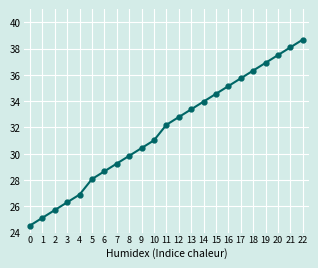

Reading left to right, extract all data points from this chart.

0=24.5	1=25.1	2=25.7	3=26.3	4=26.9	5=28.1	6=28.7	7=29.2	8=29.8	9=30.4	10=31.0	11=32.2	12=32.8	13=33.4	14=34.0	15=34.6	16=35.1	17=35.7	18=36.3	19=36.9	20=37.5	21=38.1	22=38.7